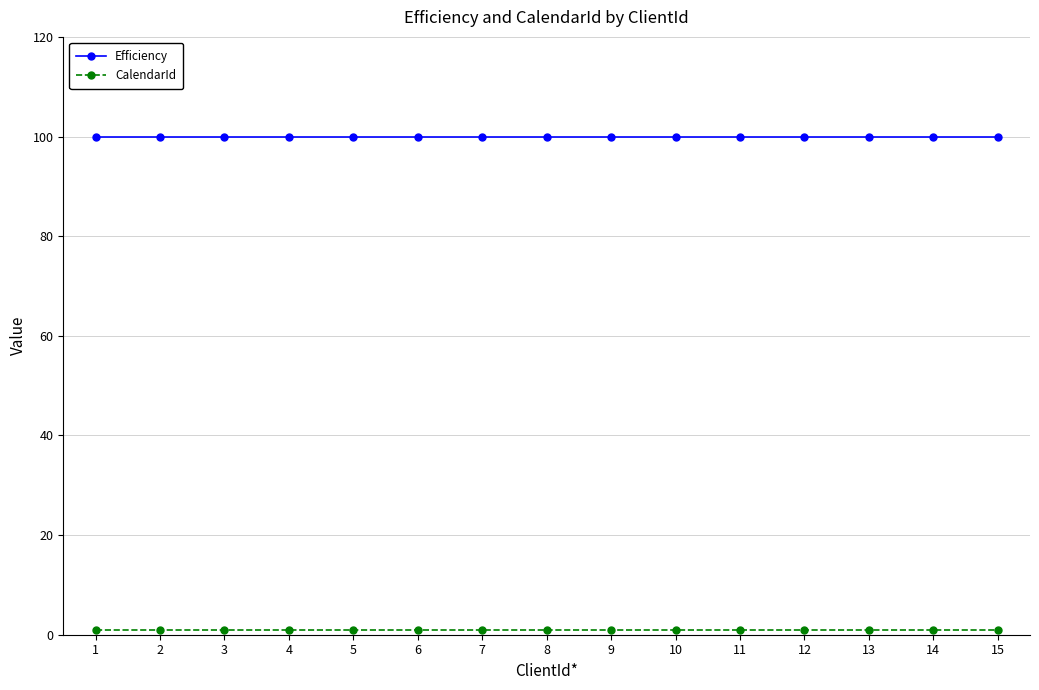

The Efficiency series shows 100 at 3. True or false?

True